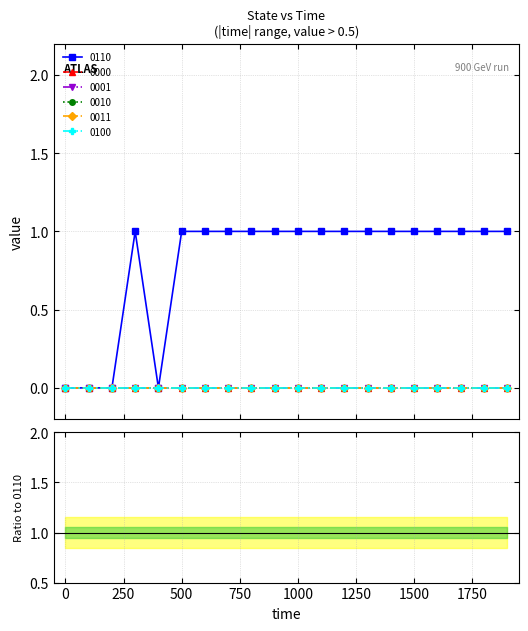

Rank the series at 1100 from lowest to highest value.

0000, 0001, 0010, 0011, 0100, 0110